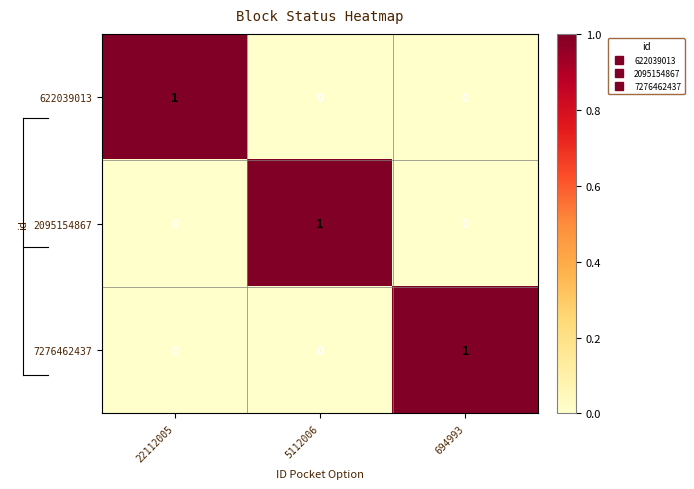

Count the number of data series in this chart.

3